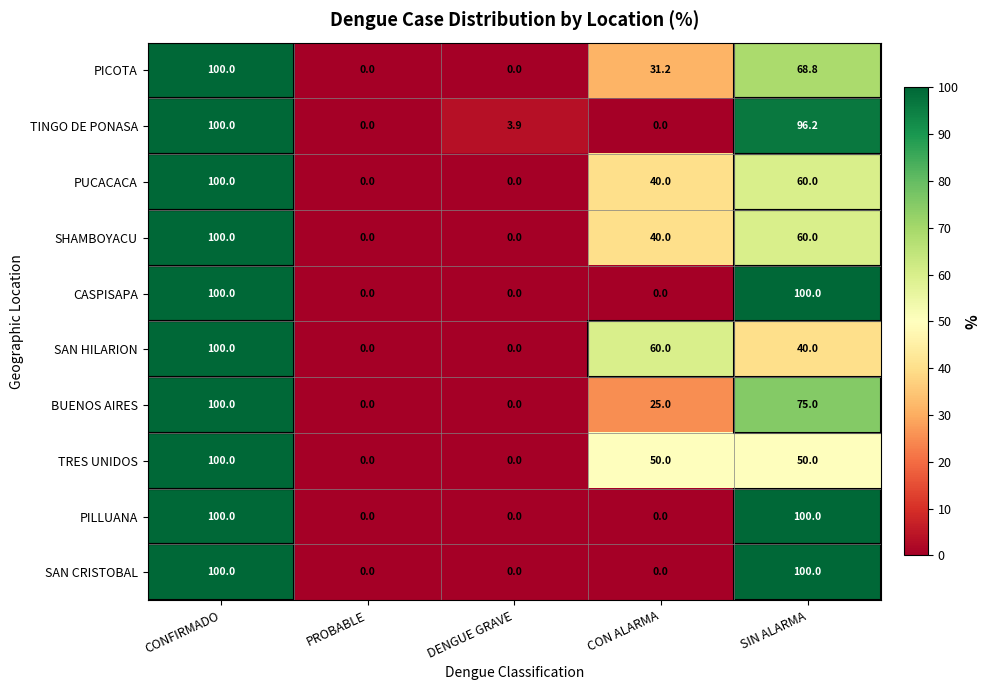

Which series changed the most between DENGUE GRAVE and CON ALARMA?

SAN HILARION